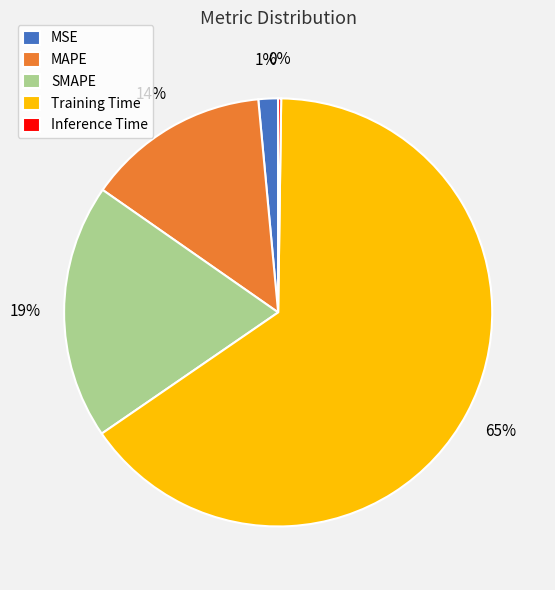

What percentage is the MSE slice, to the nearest percent?

1%